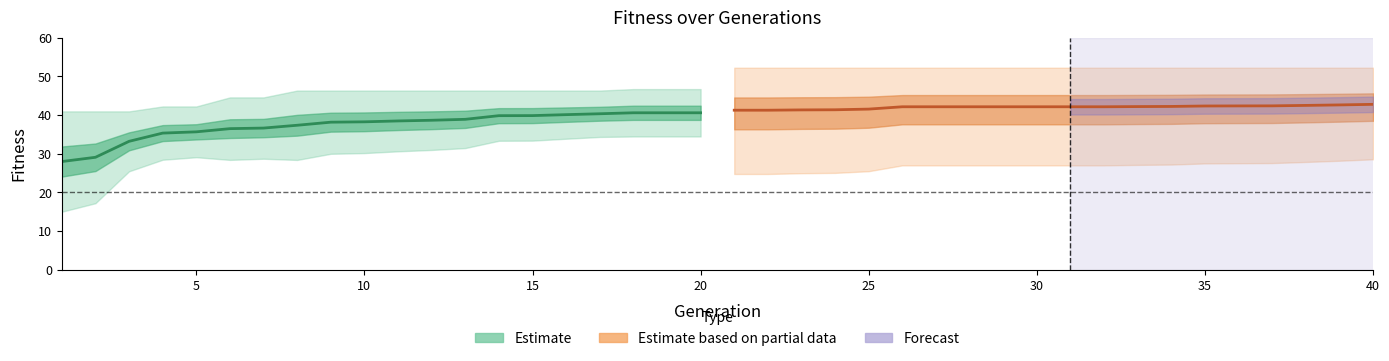

Does the chart have visible grid lines?

No